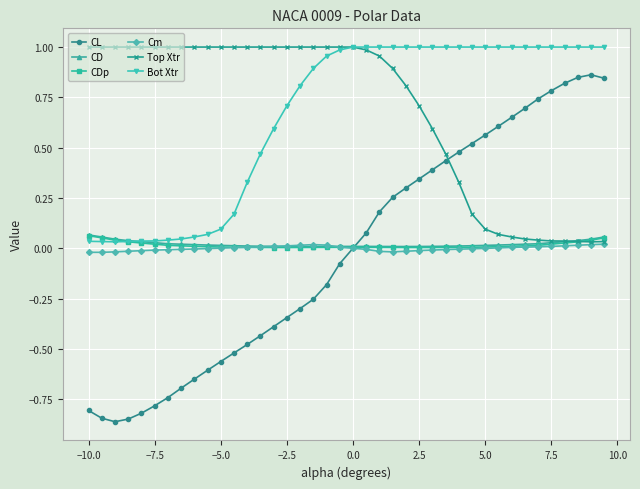

Count the number of categories in the chart.

40